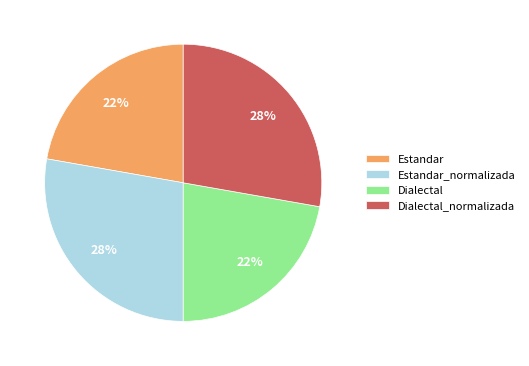

To the nearest percent, what portion does Dialectal_normalizada represent?

28%